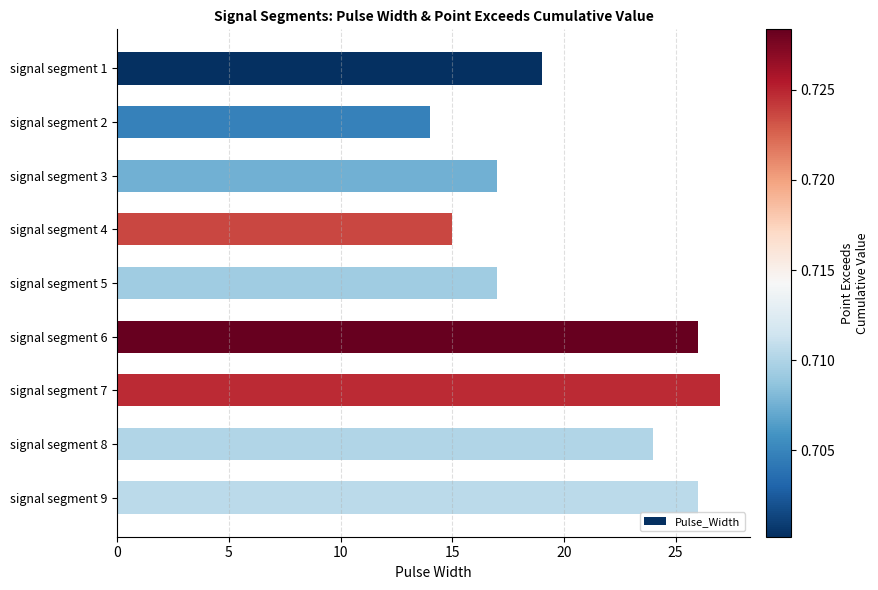

Is it true that the value at signal segment 7 is 27?

True